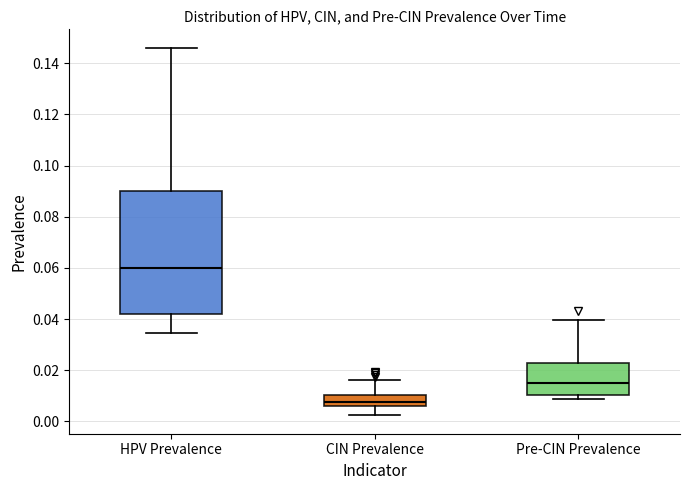

Comparing the boxes themselves (not the whiskers), which one is the tallest?

HPV Prevalence